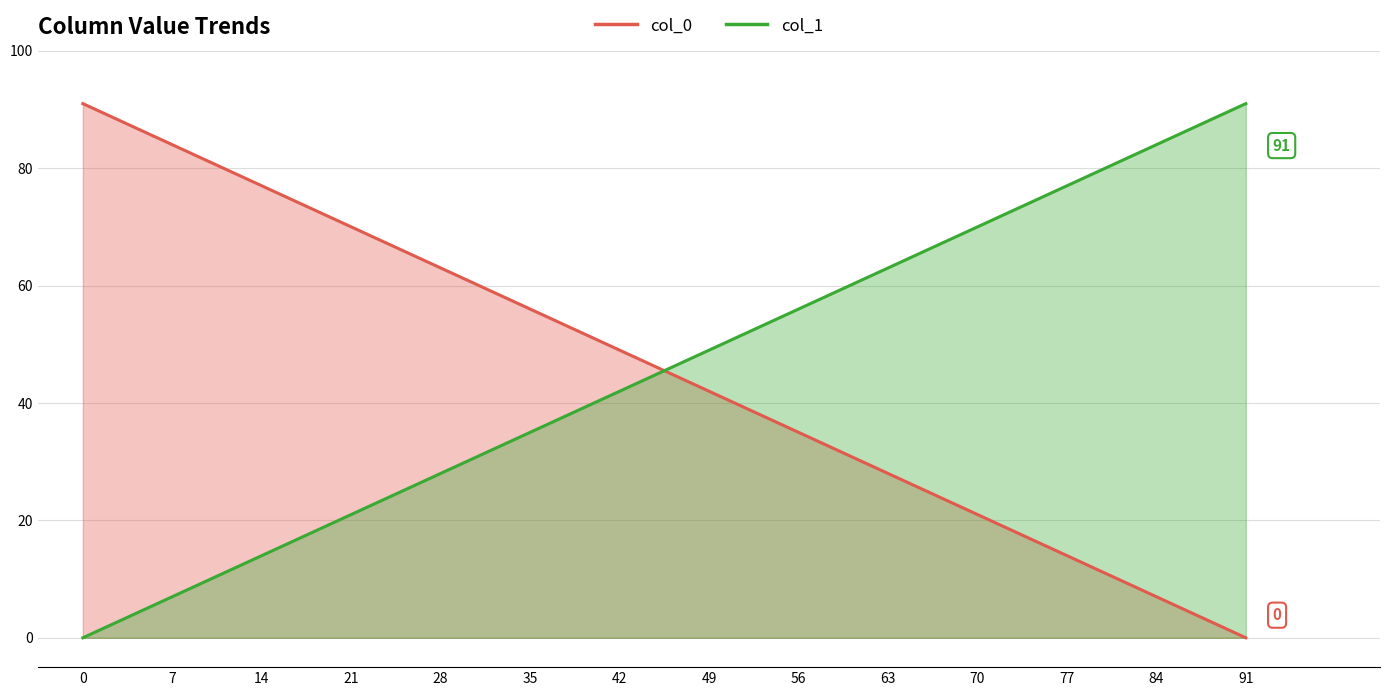

How many values in col_1 are above zero?

13